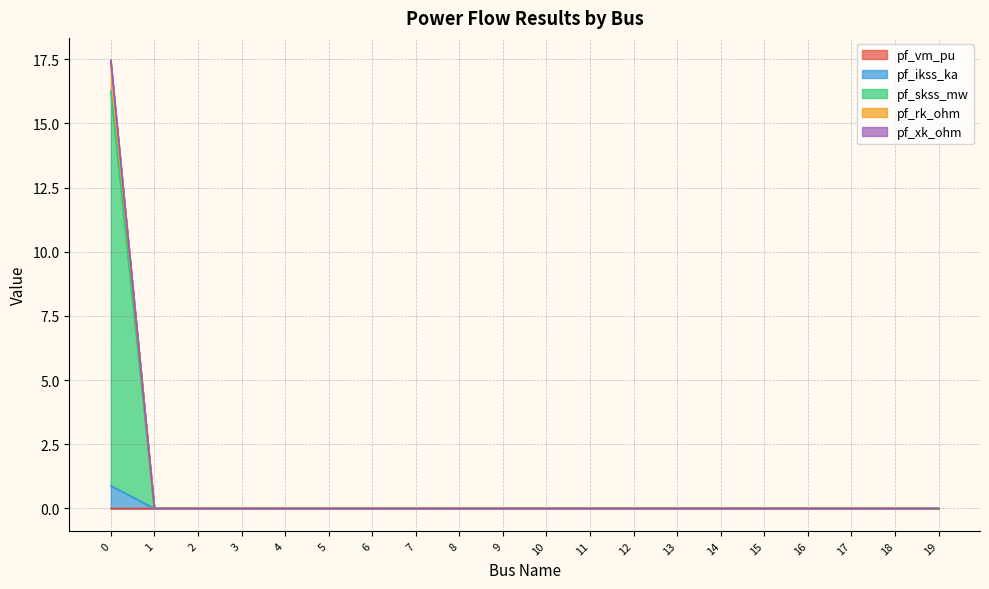

True or false: pf_skss_mw has a value of 0.0 at 9.

True